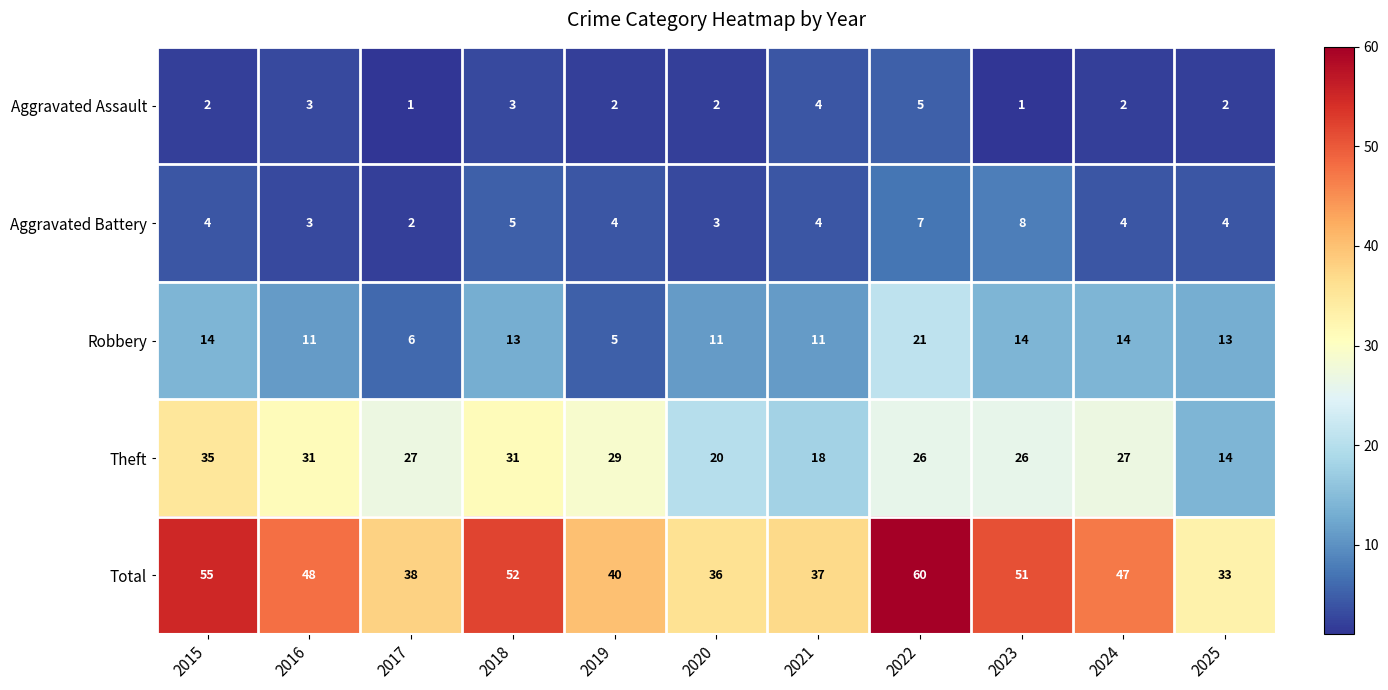

What is the difference between the maximum and minimum values in the Total series?

27